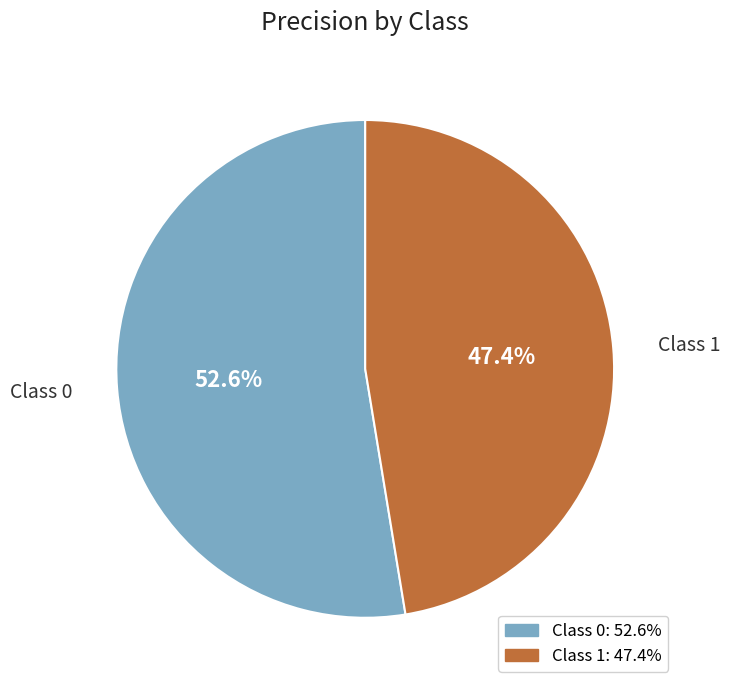

Is the sum of Class 0 and Class 1 greater than half?

Yes